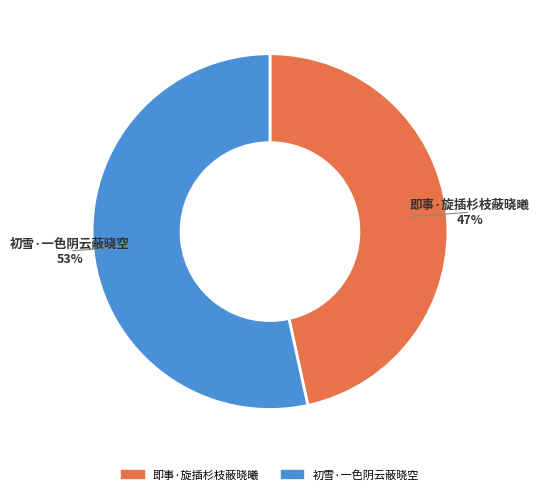

How many slices are in this pie chart?

2